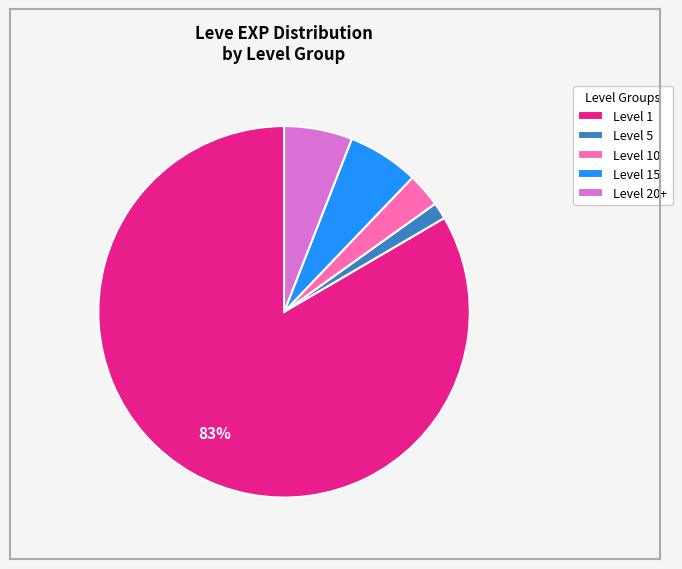

Combined, do Level 15 and Level 10 account for over 50%?

No